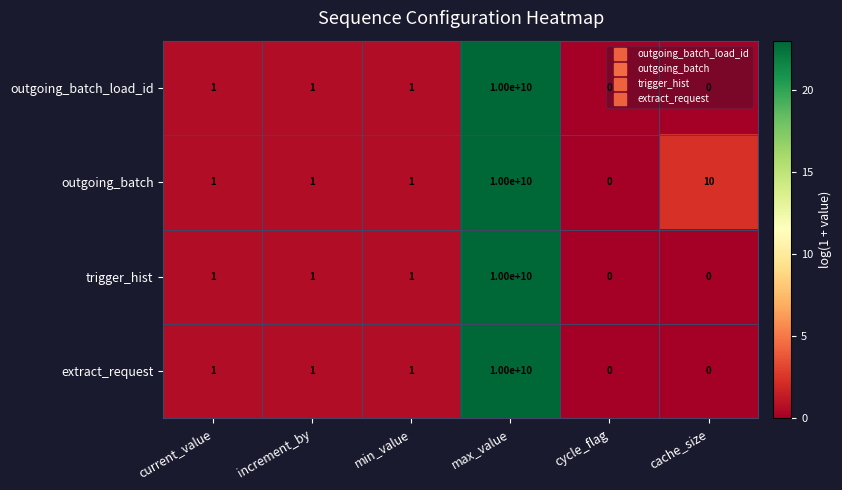

What is the difference between the maximum and minimum values in the outgoing_batch series?

10000000000